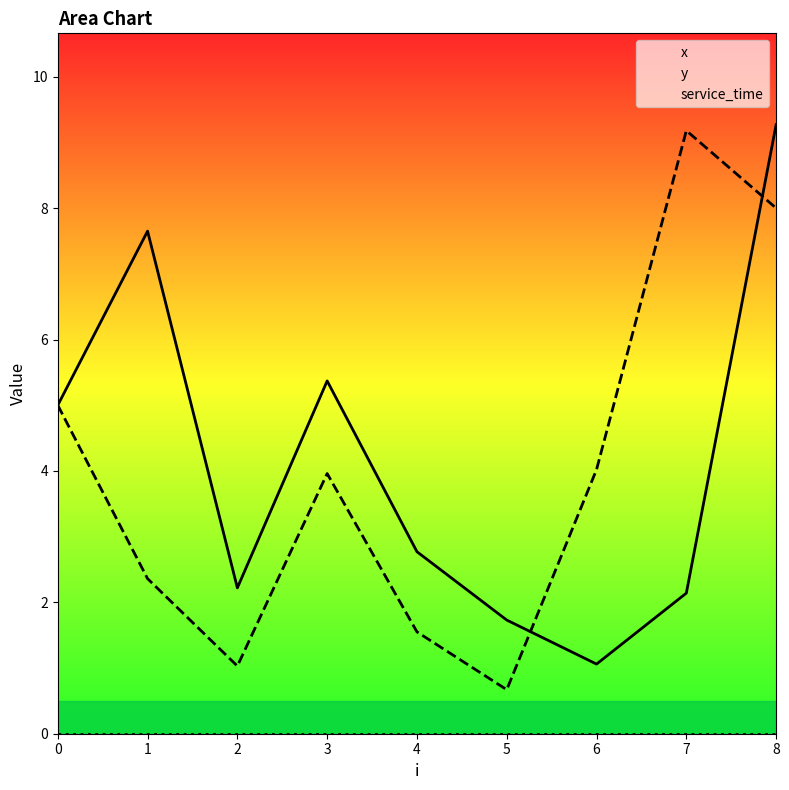

Read the x value at 2.

2.2